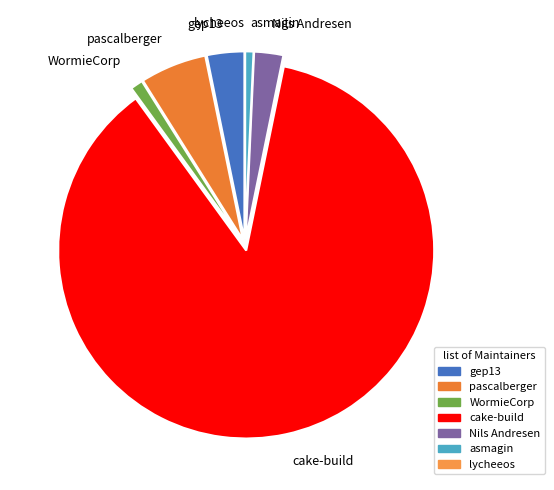

What is the majority slice?

cake-build